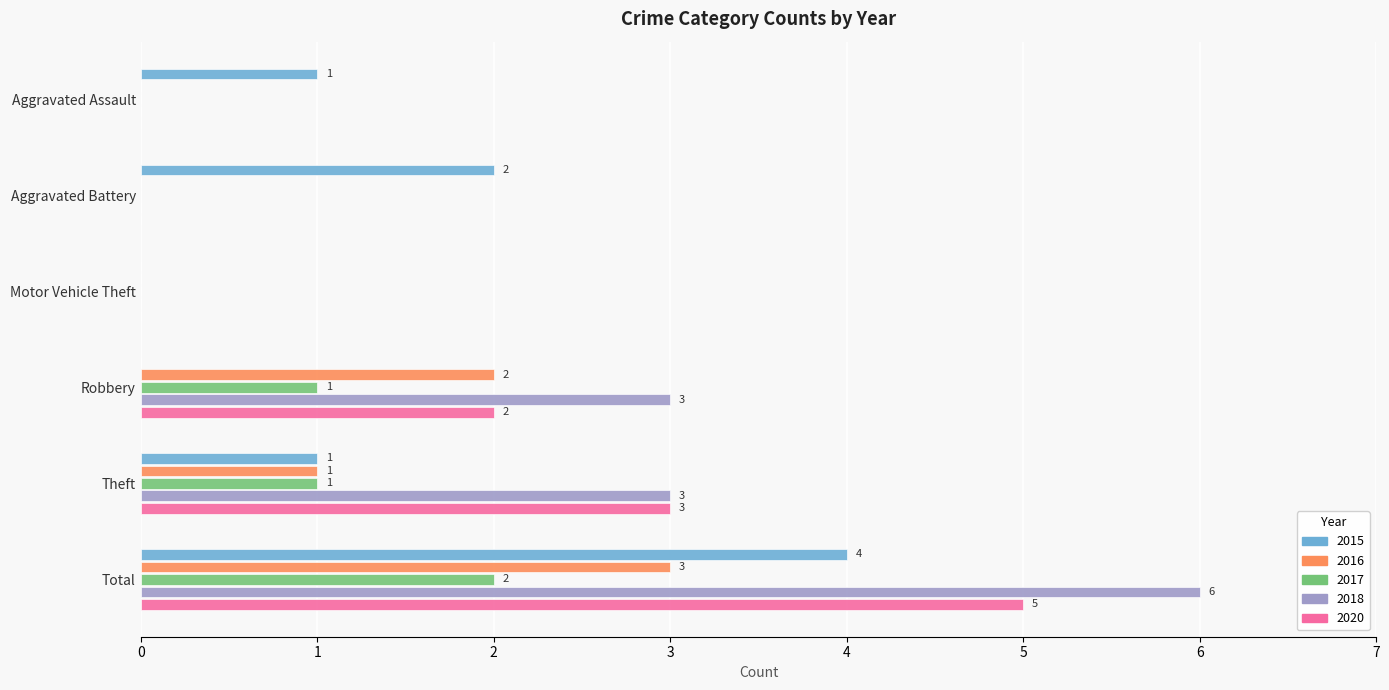

Count the number of categories in the chart.

6